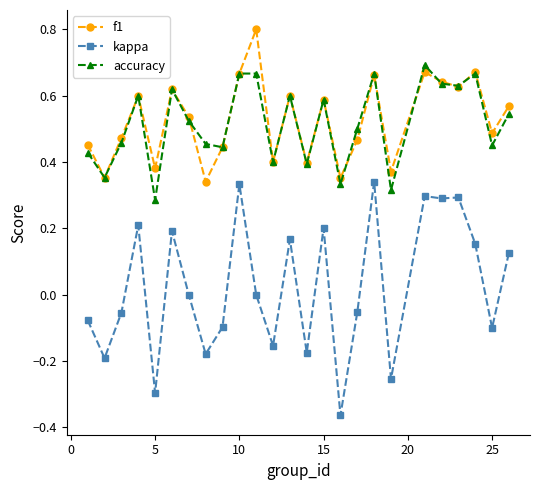

At how many categories does at least one series exceed 0?

25